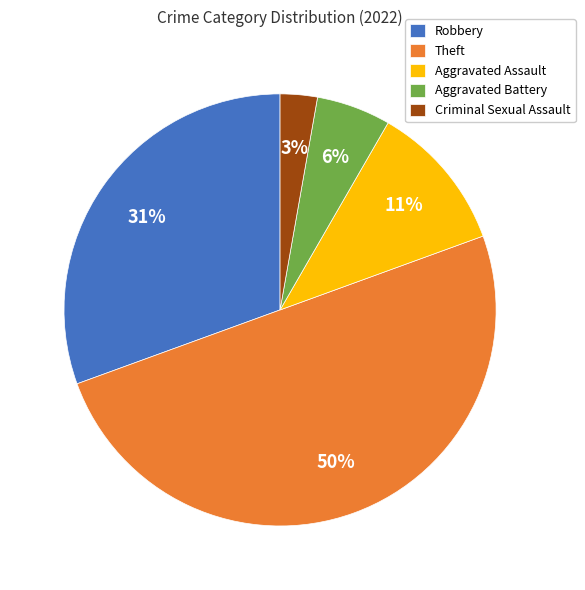

Rank the categories by value from lowest to highest.

Criminal Sexual Assault, Aggravated Battery, Aggravated Assault, Robbery, Theft